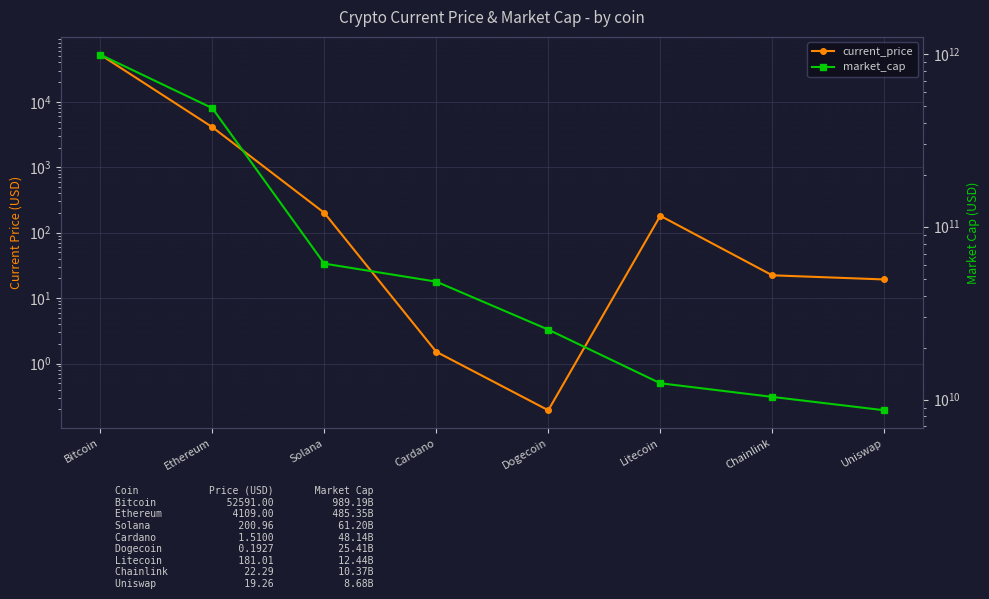

Does the chart display data point markers on the line(s)?

Yes